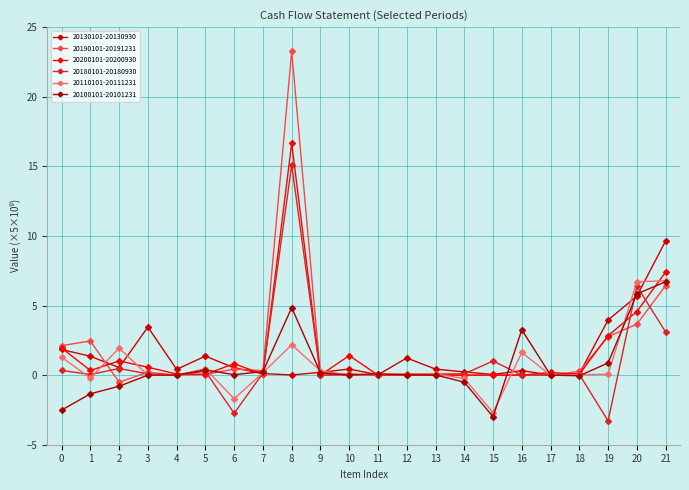

True or false: 20100101-20101231 has a value of 5.6 at 17.

False